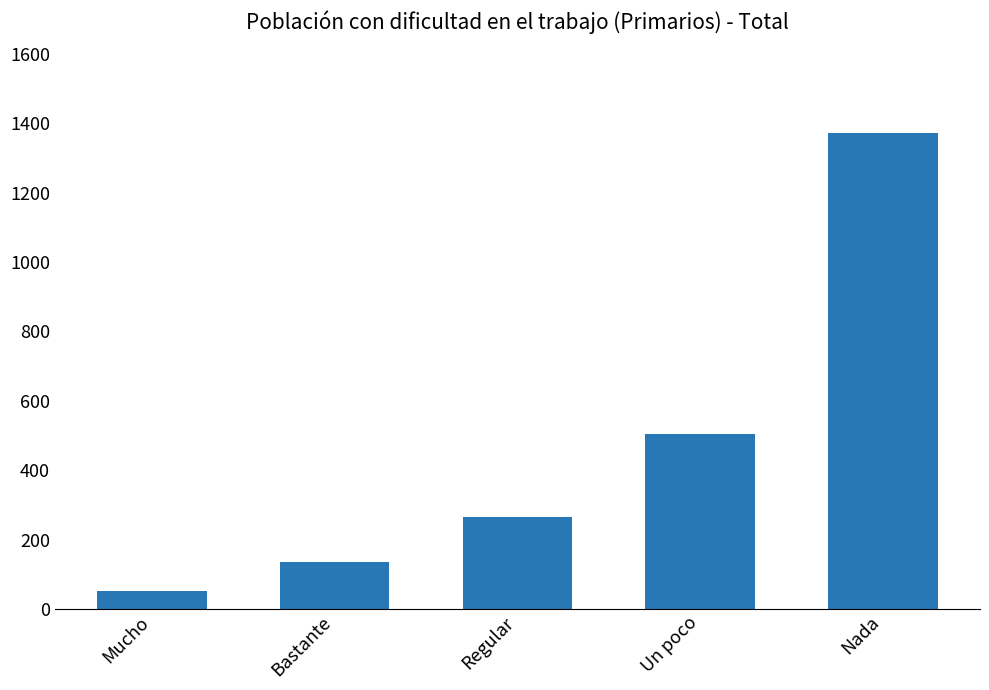

True or false: the data shows 135 at Bastante.

True